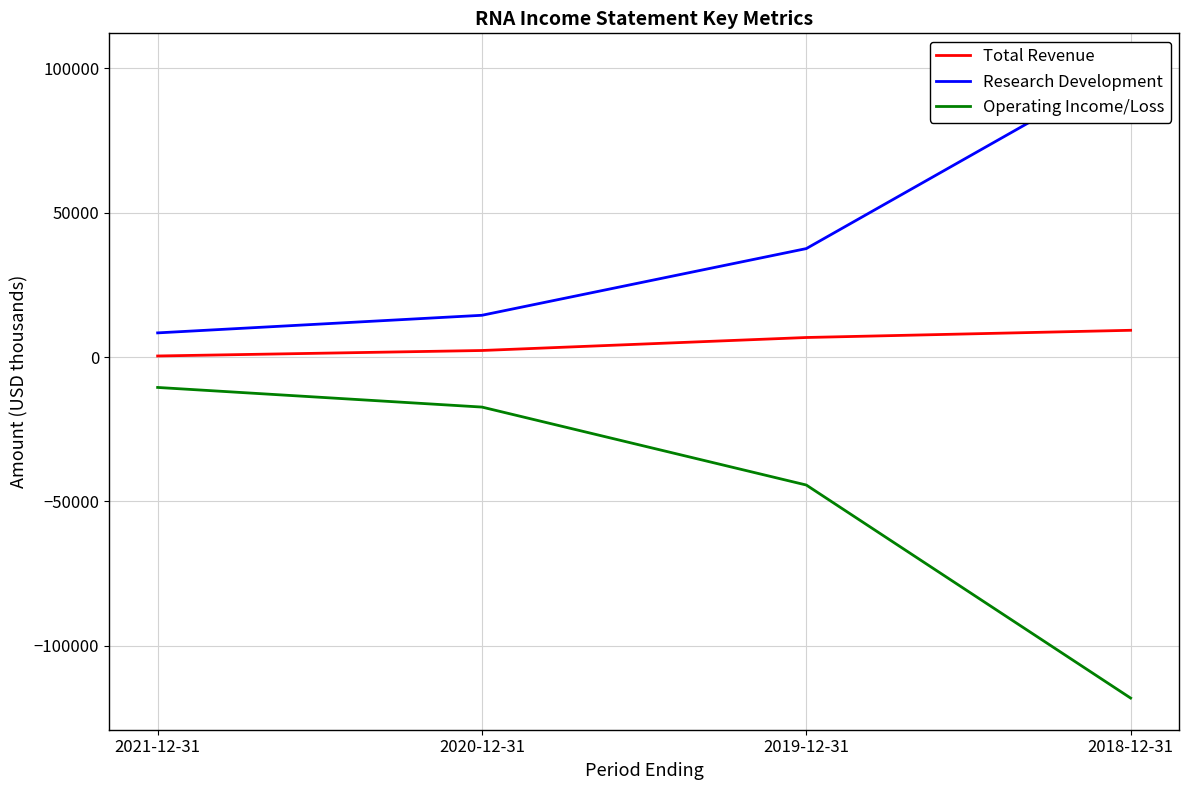

Is the value of Total Revenue at 2021-12-31 greater than the value of Research Development at 2021-12-31?

No